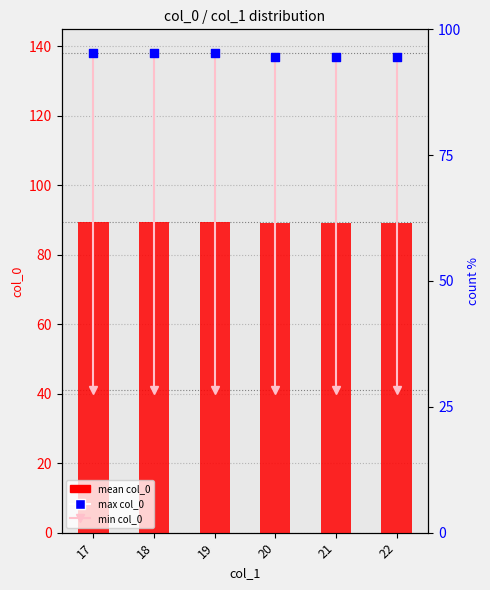

At how many categories does at least one series exceed 125?

6